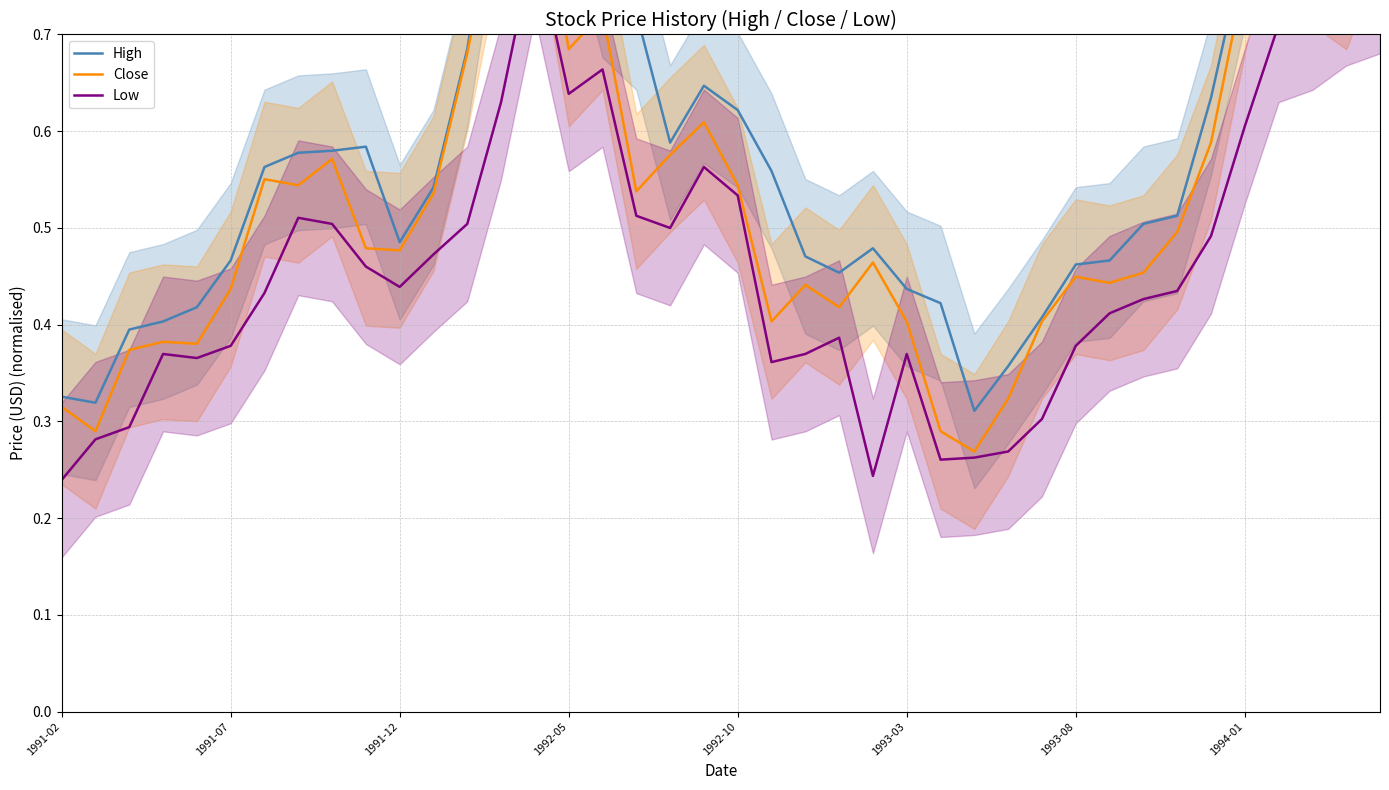

How many data points does each series have?

40